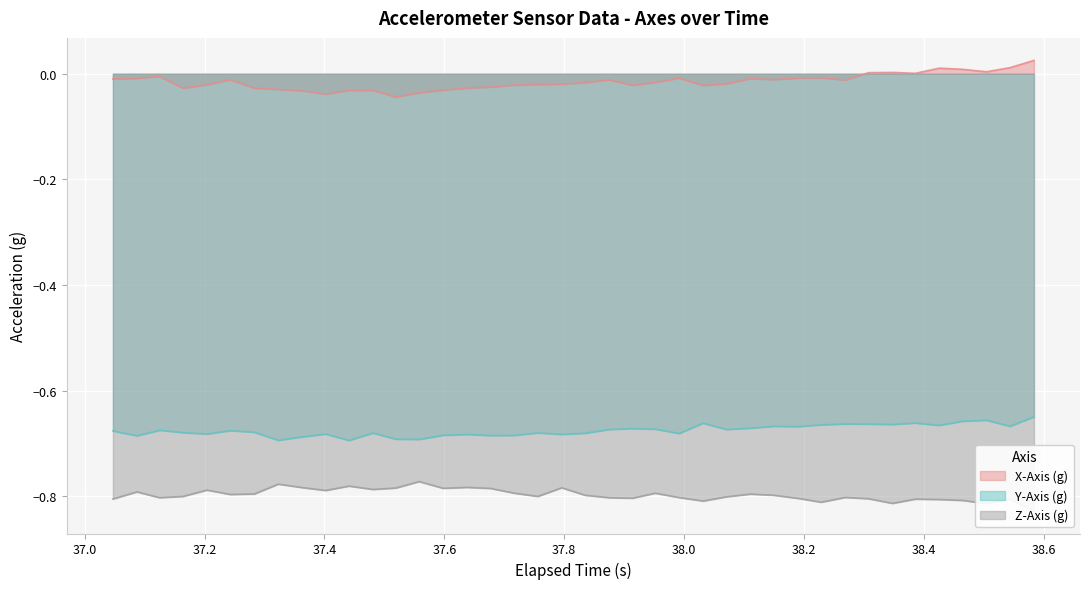

True or false: X-Axis (g) and Y-Axis (g) intersect in this chart.

False